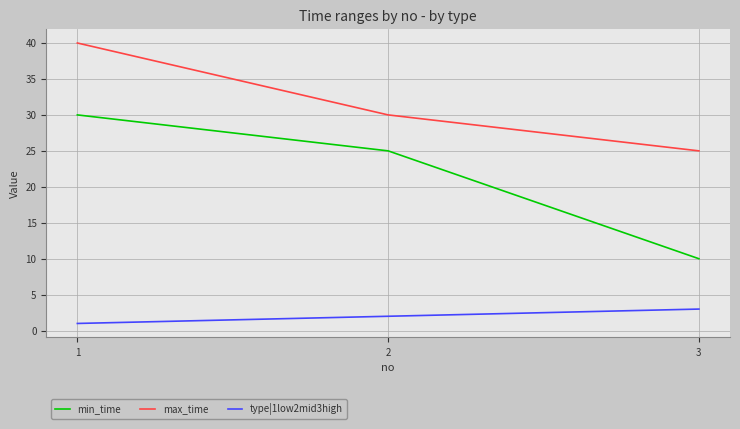

What is the maximum value shown in the chart?

40